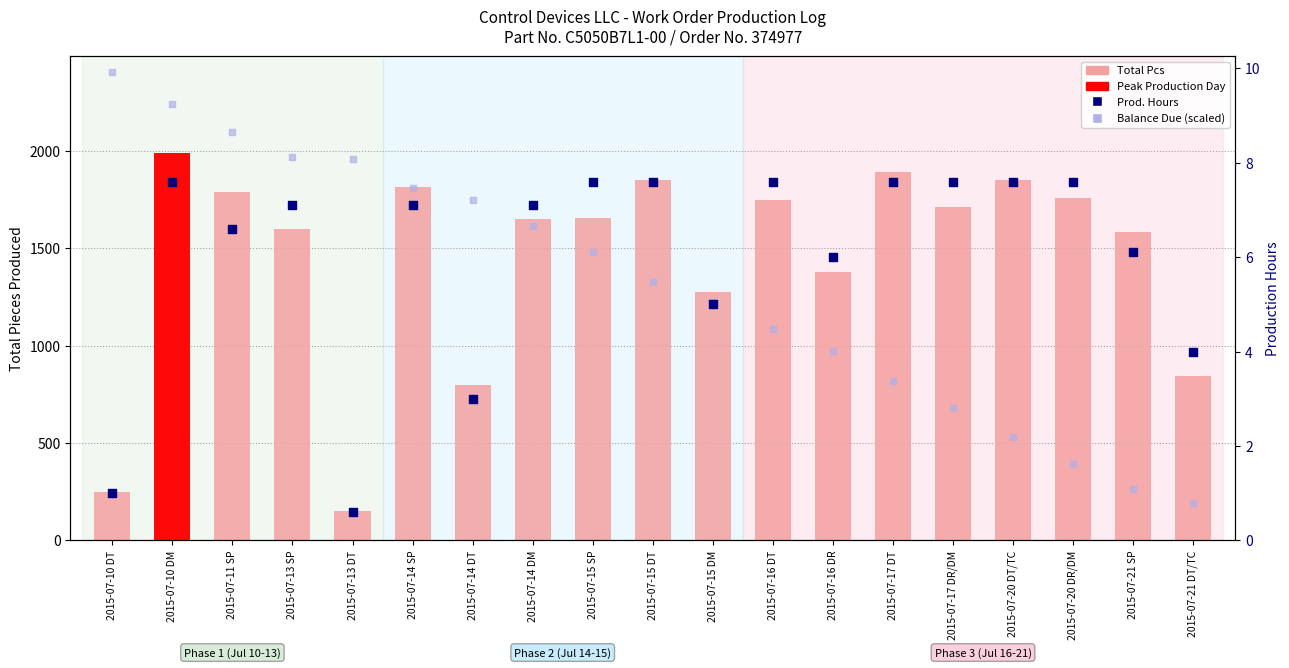

Which series reaches the maximum Y coordinate?

Total Pcs